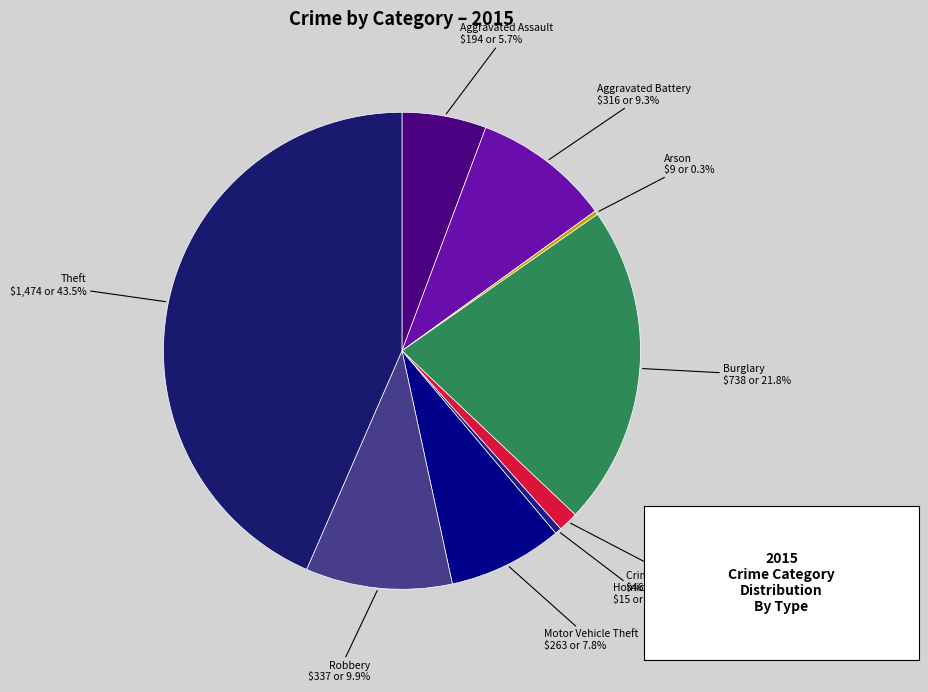

Is there any slice that represents more than half of the pie?

No